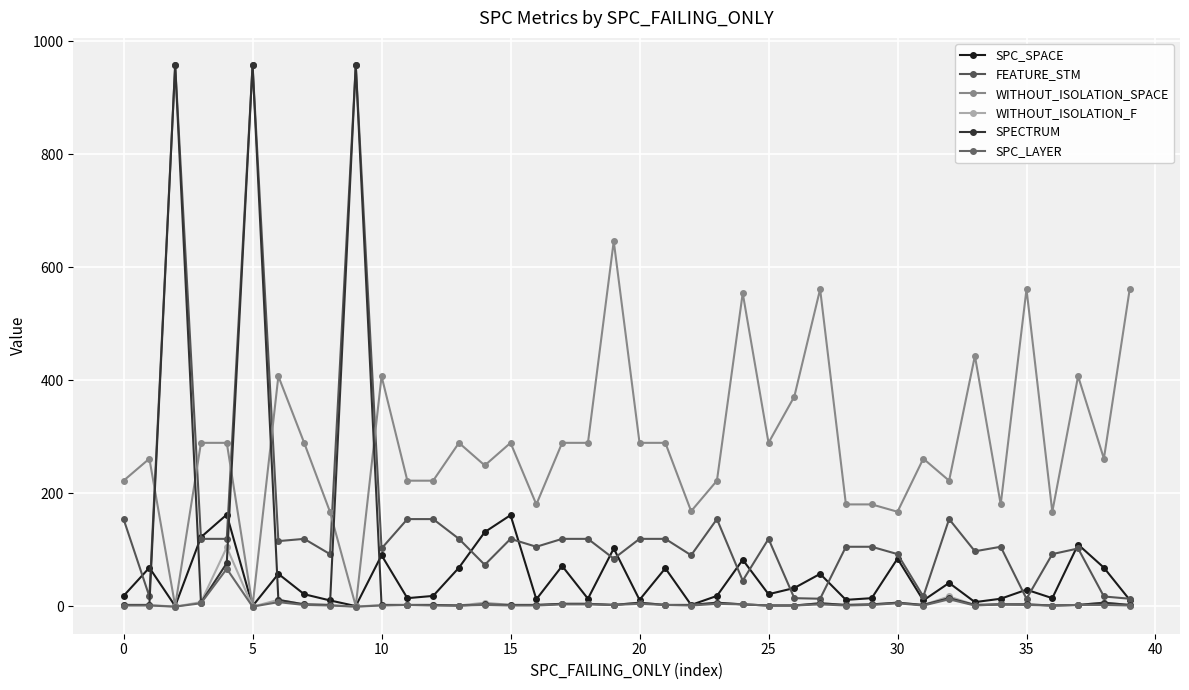

What is the value of the SPC_LAYER point at the 24th from the left?

4